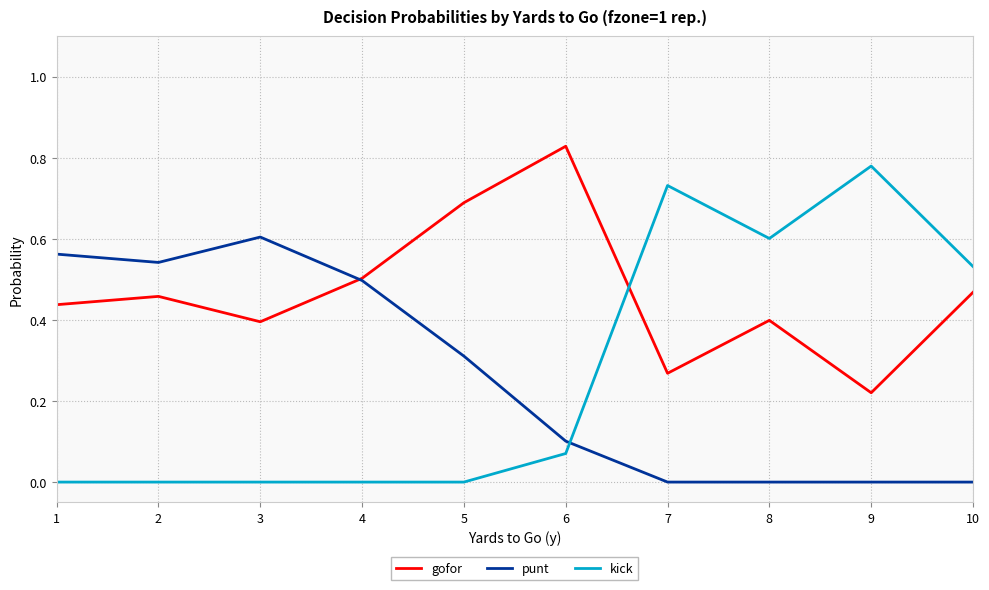

How many lines are shown in the chart?

3